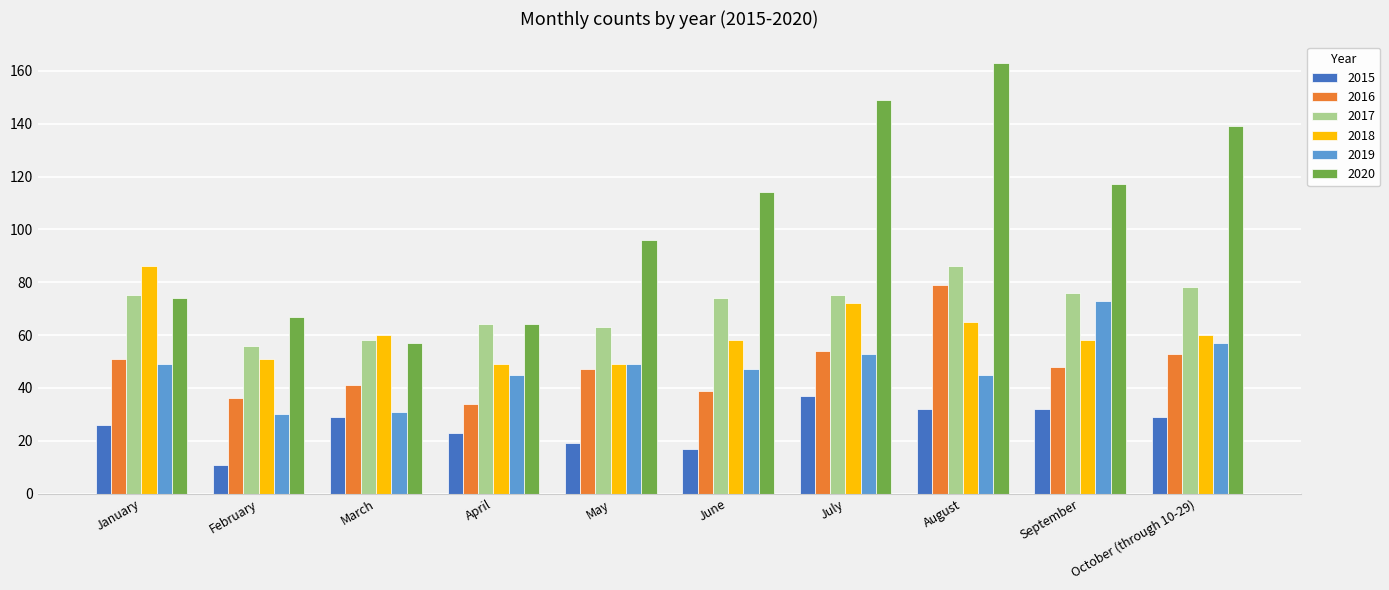

At June, list the series in order from smallest to largest.

2015, 2016, 2019, 2018, 2017, 2020